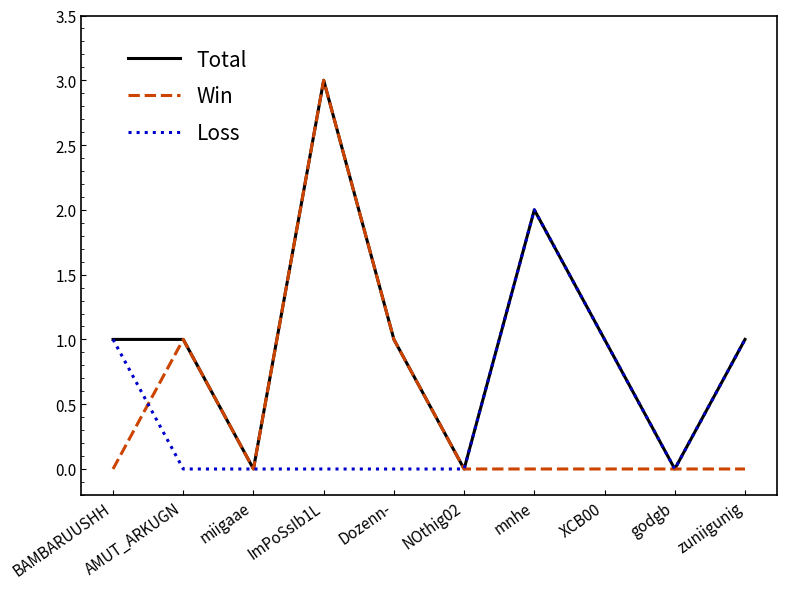

What is the sum of the Win values at AMUT_ARKUGN and ImPoSsIb1L?

4